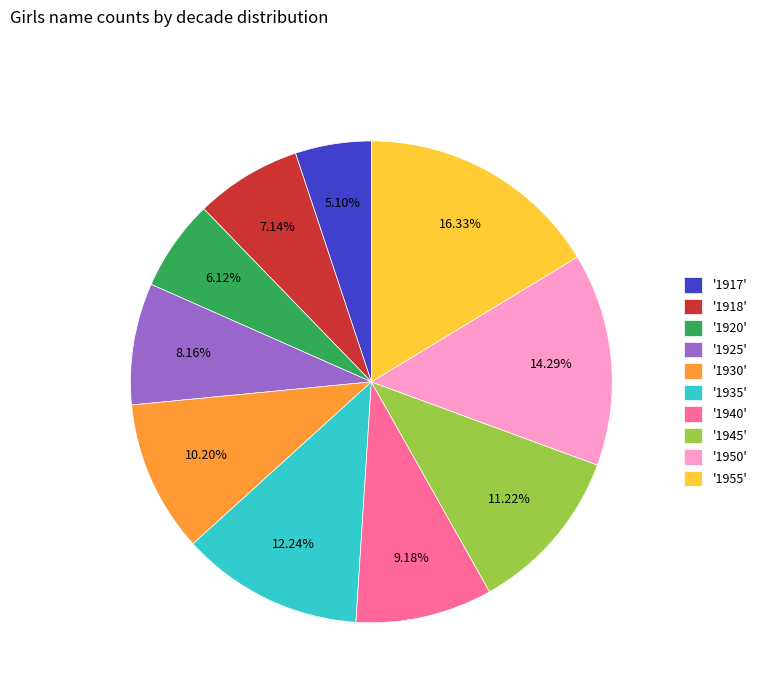

Rank the categories by value from lowest to highest.

'1917', '1920', '1918', '1925', '1940', '1930', '1945', '1935', '1950', '1955'